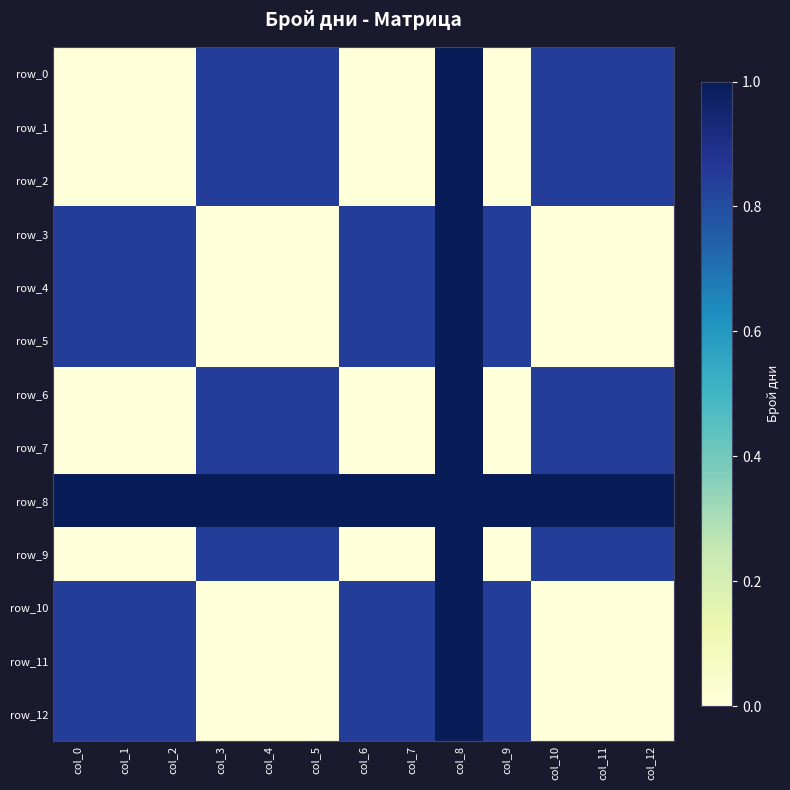

Which has a higher value, col_6 or col_12?

col_12